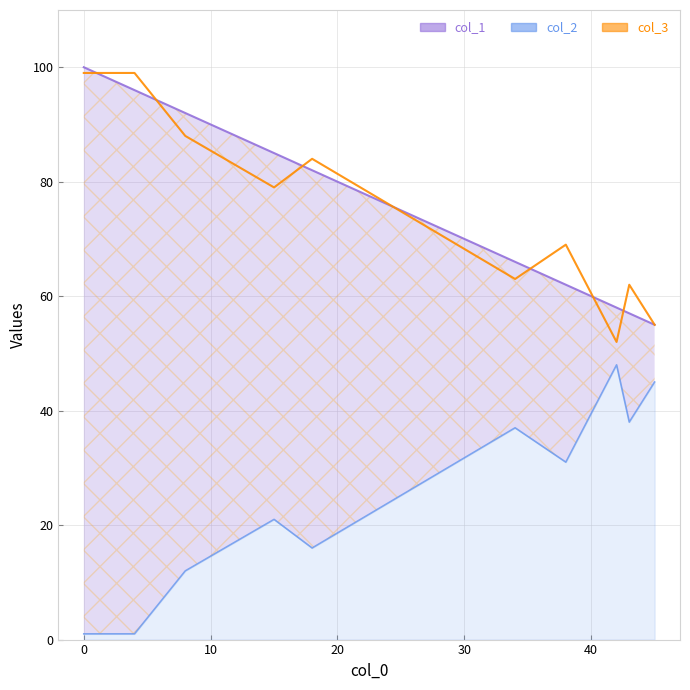

How many data points in col_2 are above 31?

4